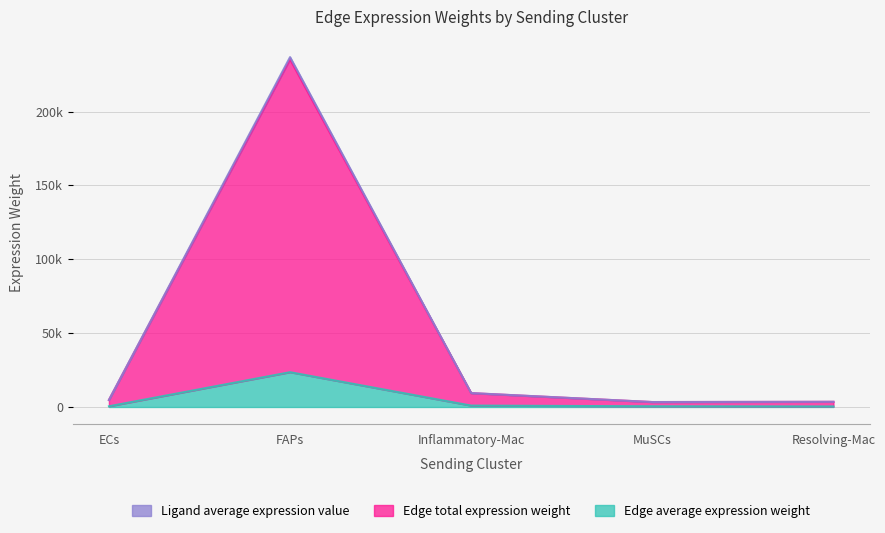

Which has a higher value, FAPs or Resolving-Mac?

FAPs